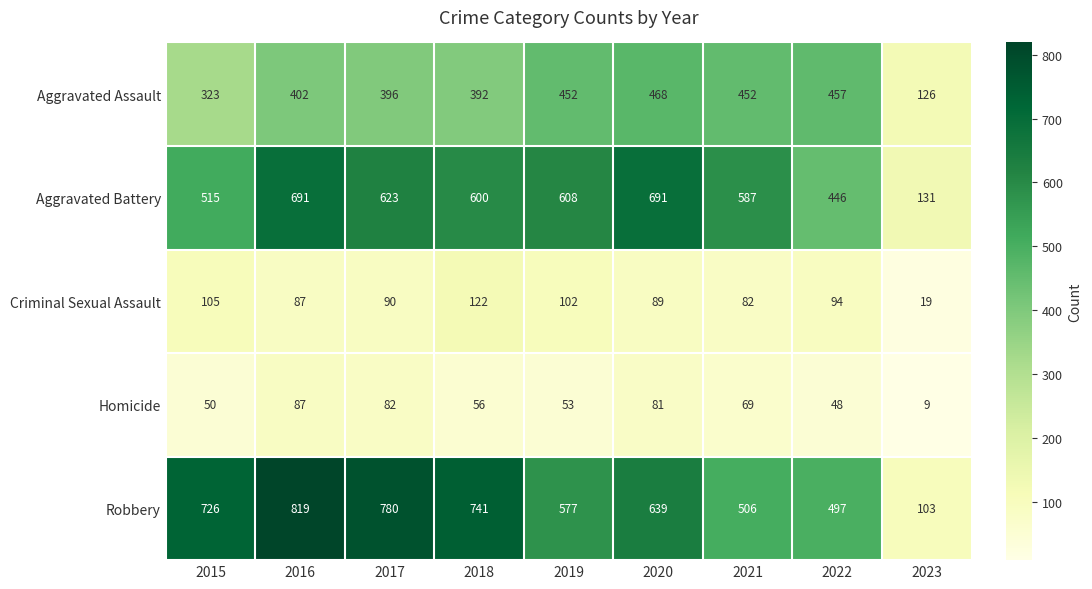

Which category has the lowest value in the Aggravated Assault series?

2023